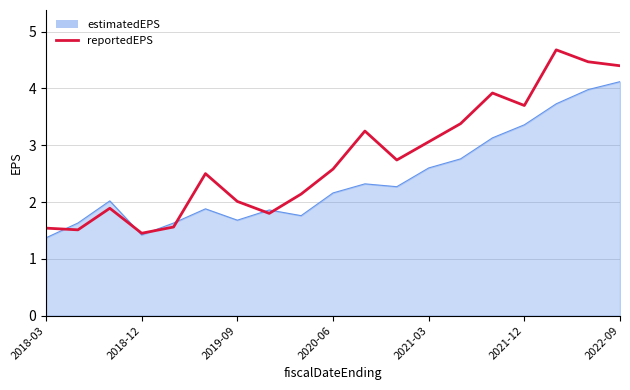

Rank the series by their maximum value, from lowest to highest.

estimatedEPS, reportedEPS